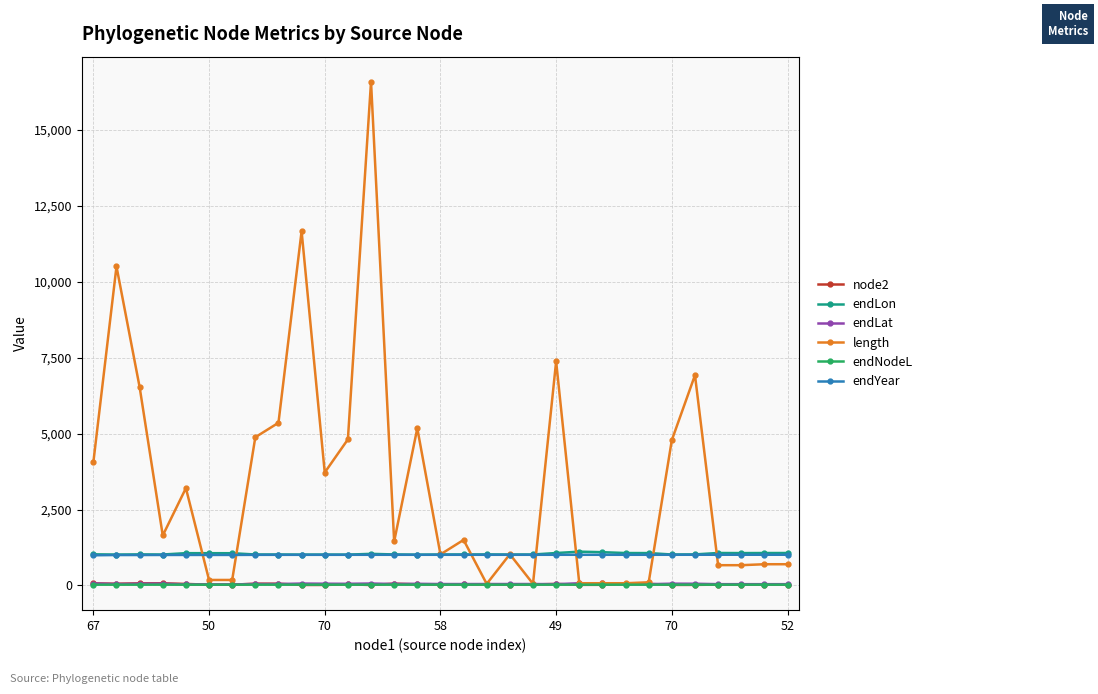

True or false: endLat and endLon cross at least once.

False